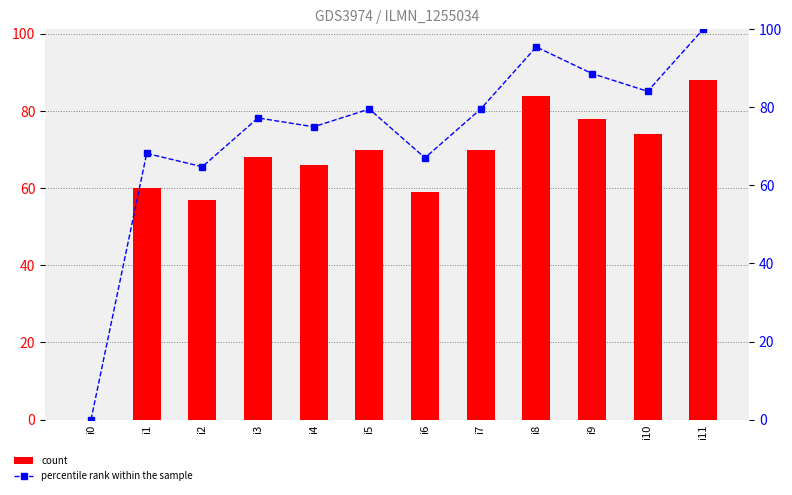

What are all the series names shown in the legend?

count, percentile rank within the sample